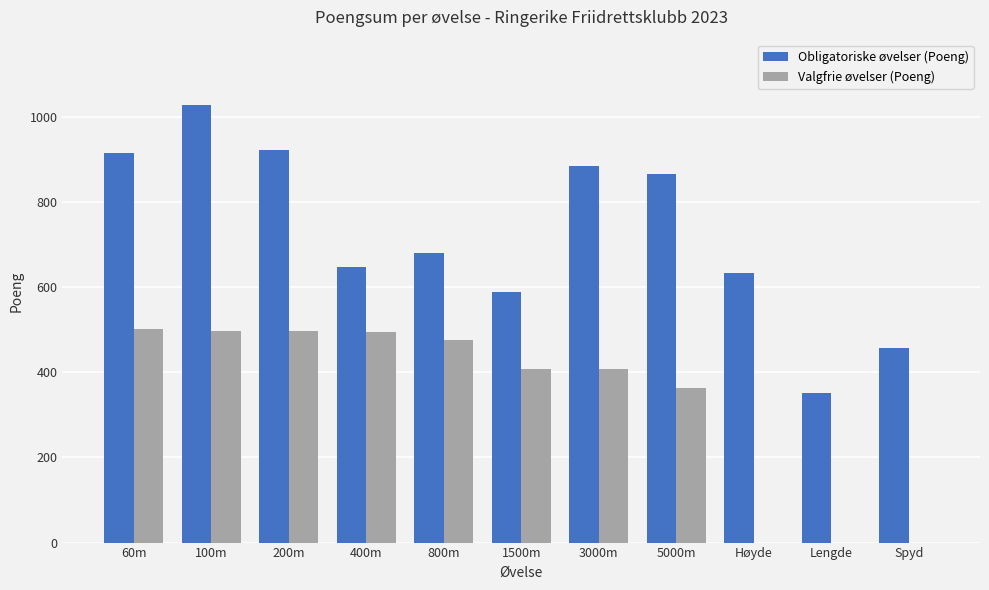

True or false: Obligatoriske øvelser (Poeng) has a value of 1476 at 3000m.

False